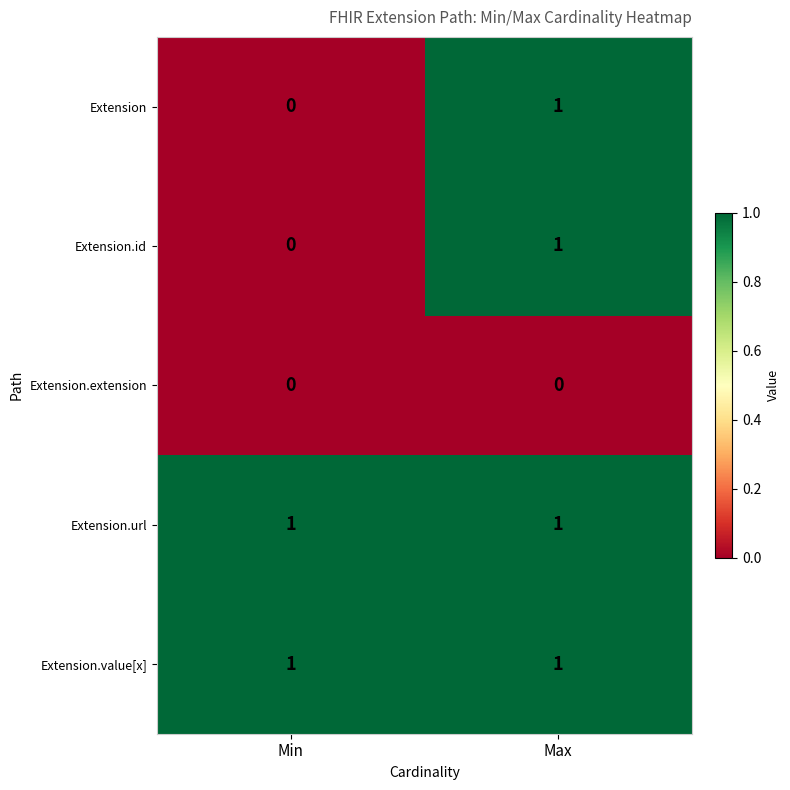

Reading right to left, what are all the values shown in this chart?

Extension: 1	0
Extension.id: 1	0
Extension.extension: 0	0
Extension.url: 1	1
Extension.value[x]: 1	1